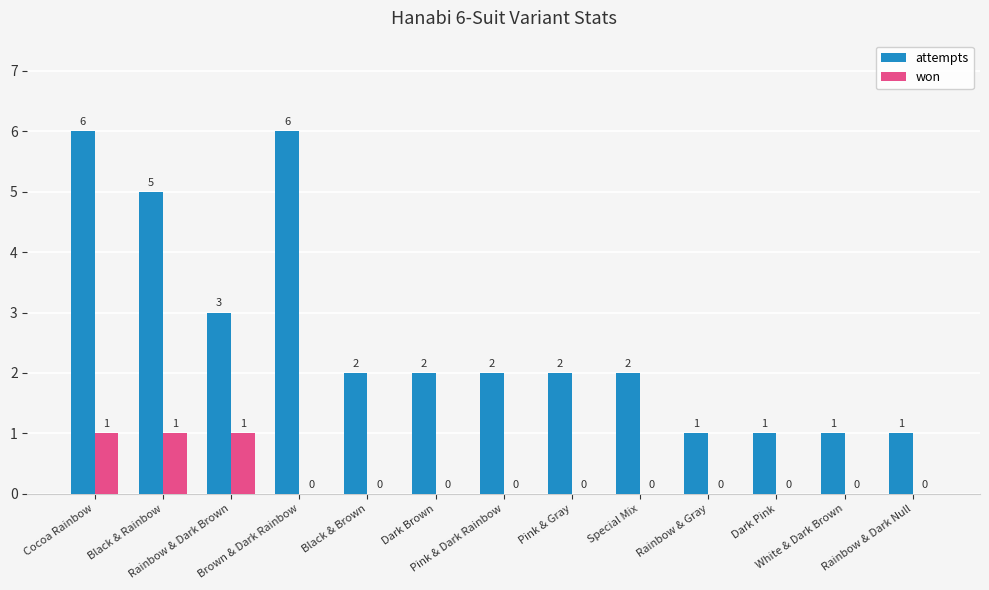

Which series has the largest total across all categories?

attempts